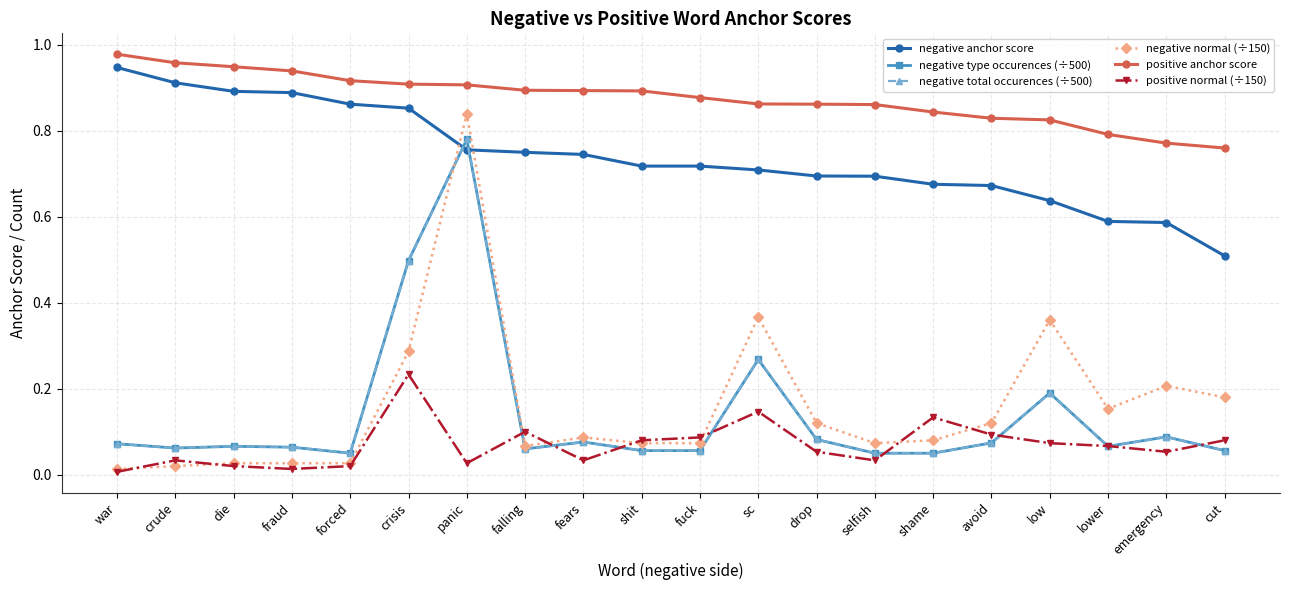

How many interior local peaks does the positive normal (÷150) series have?

5